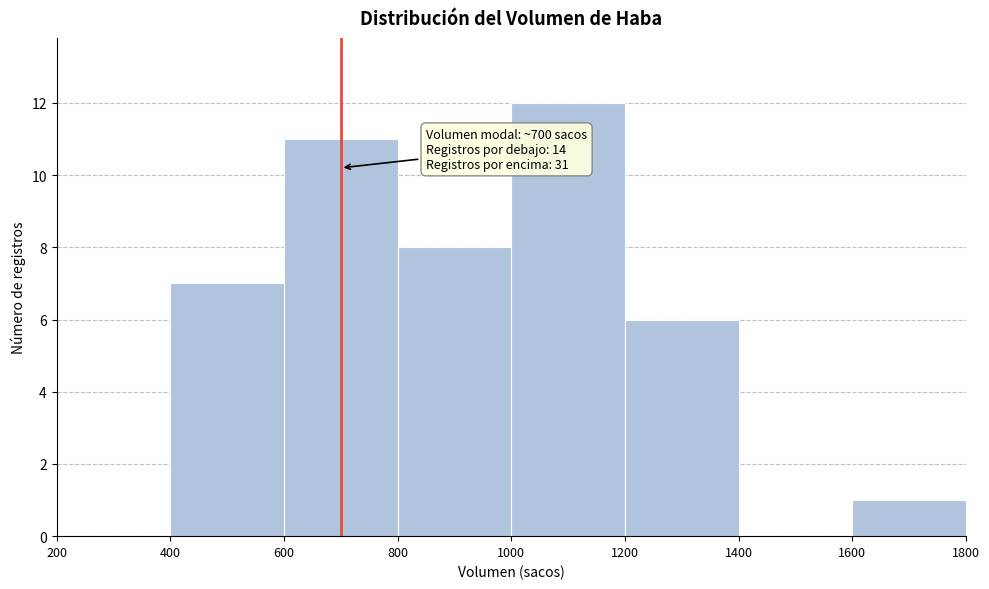

Which range on the x-axis has the tallest bar?

1000 to 1200